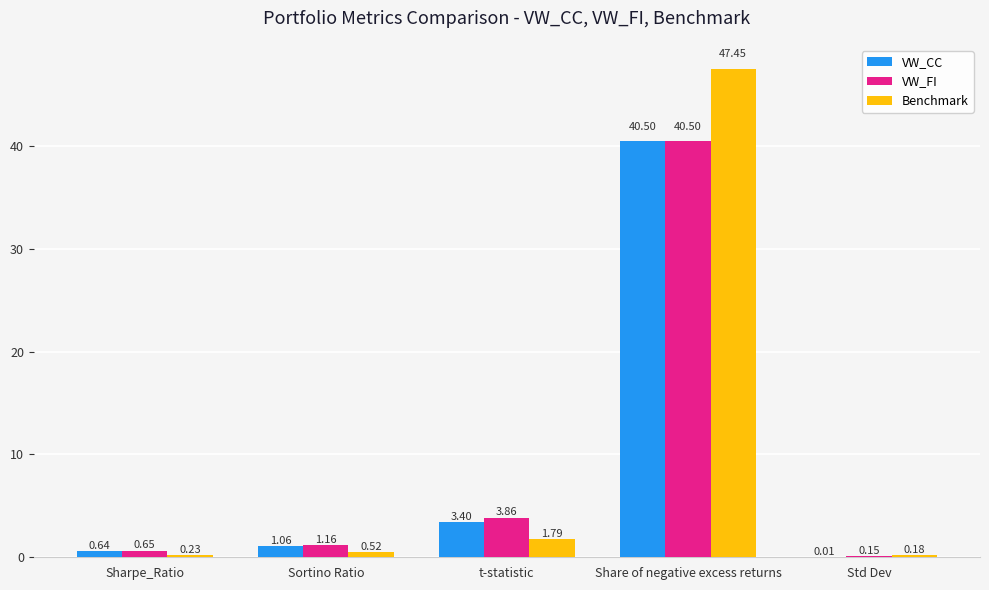

What is the average value of the VW_FI series?

9.3